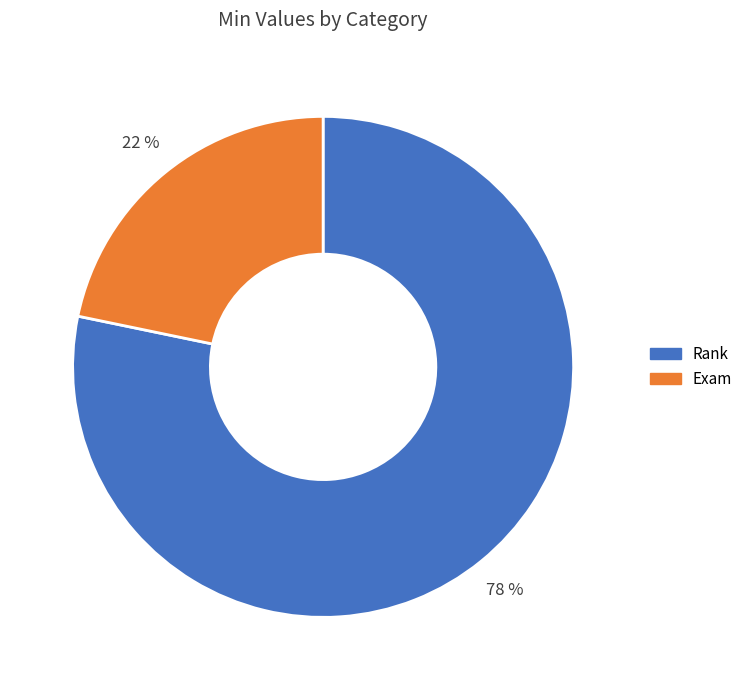

Rank the categories by value from lowest to highest.

Exam, Rank